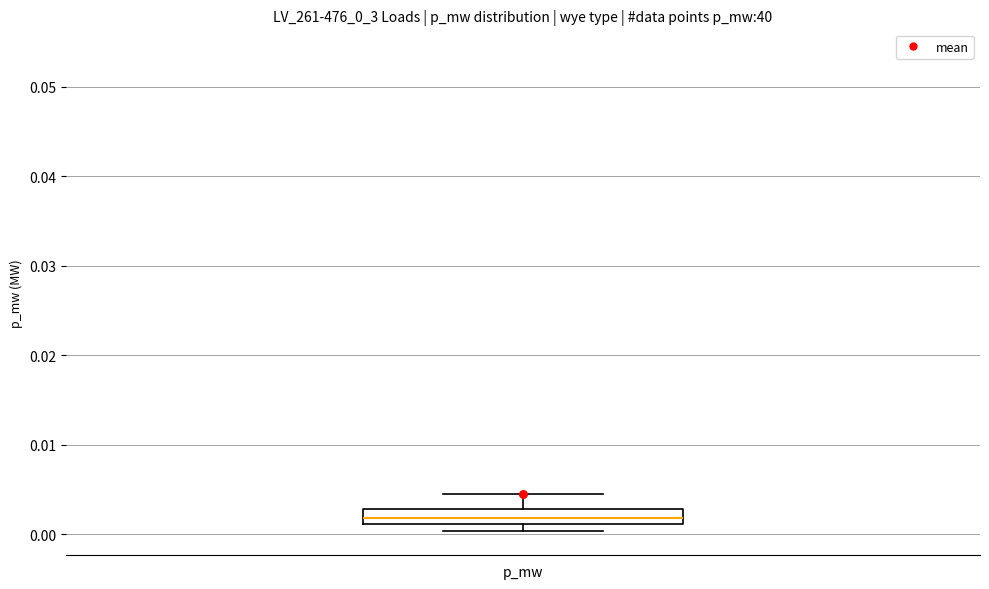

Read this box plot against the y-axis: the position of the median line, the range covered by the box, and the ends of both whiskers. The values are not printed on the chart, so give them approximately, as read against the axis.

median 0.002, box 0.001 to 0.003, whiskers 0.000 to 0.005